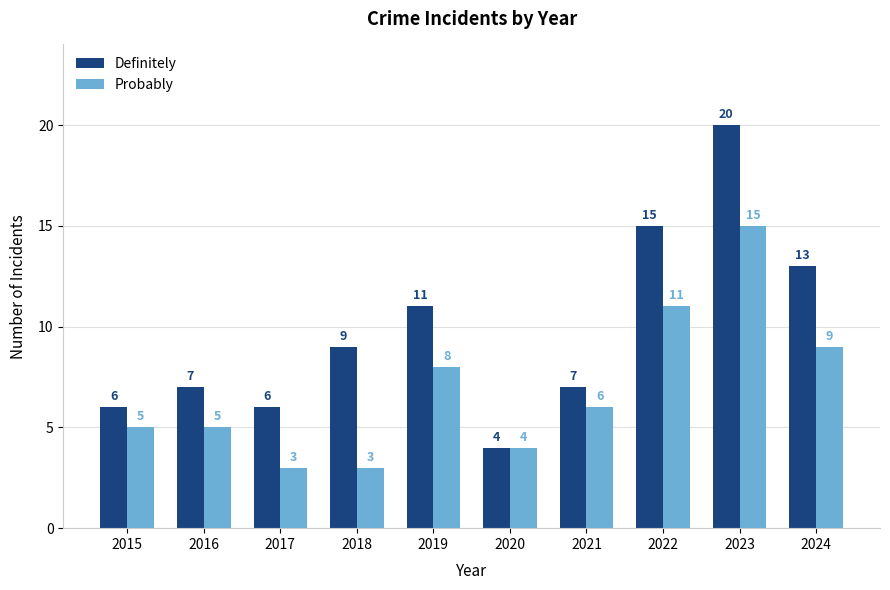

What is the sum of the Probably values at 2024 and 2018?

12